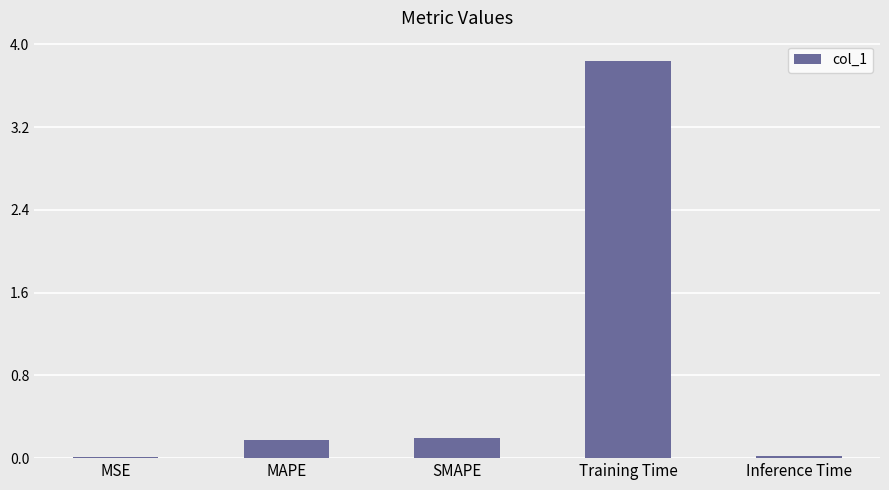

Between Inference Time and Training Time, which is larger?

Training Time